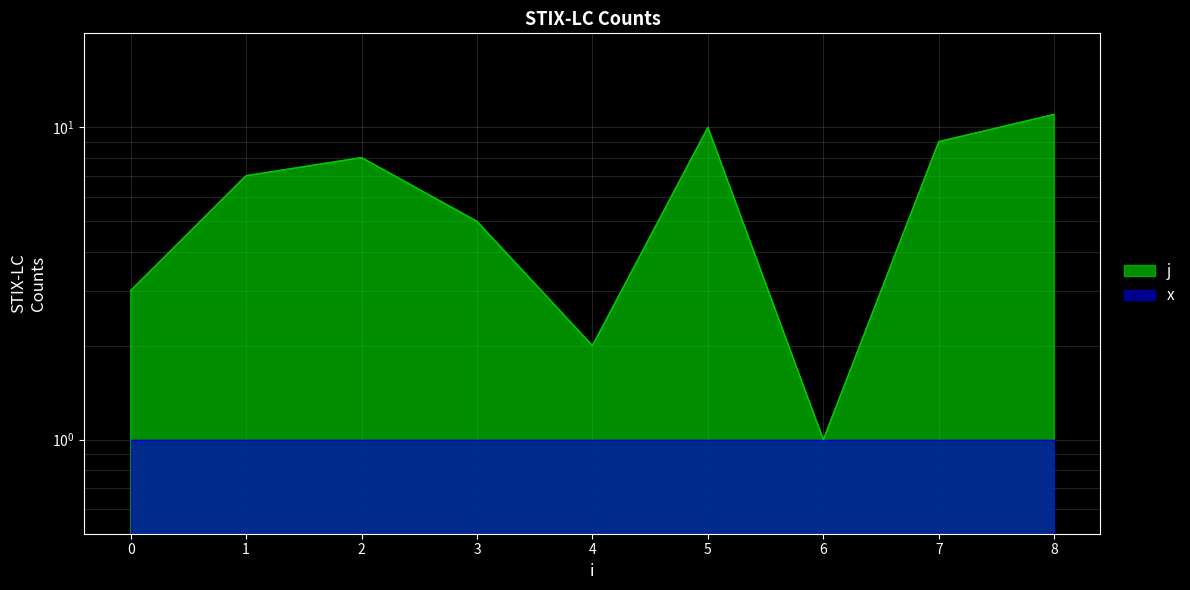

Which category has the lowest value across all series?

6